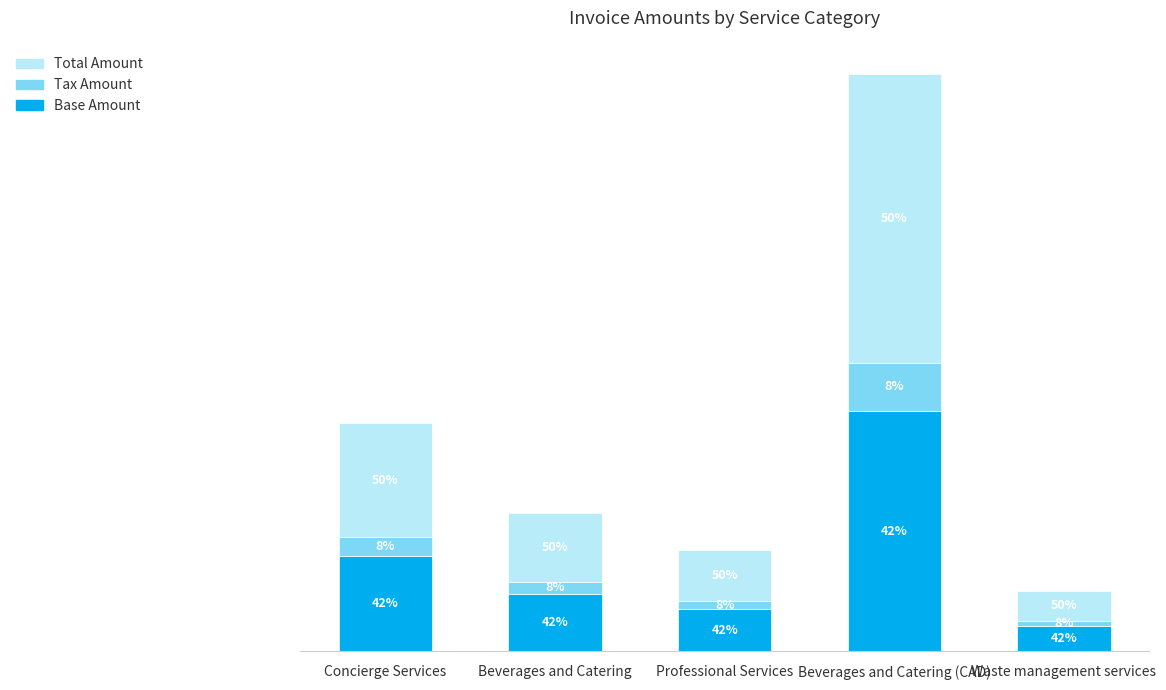

What is the label of the 2nd bar from the left?

Beverages and Catering